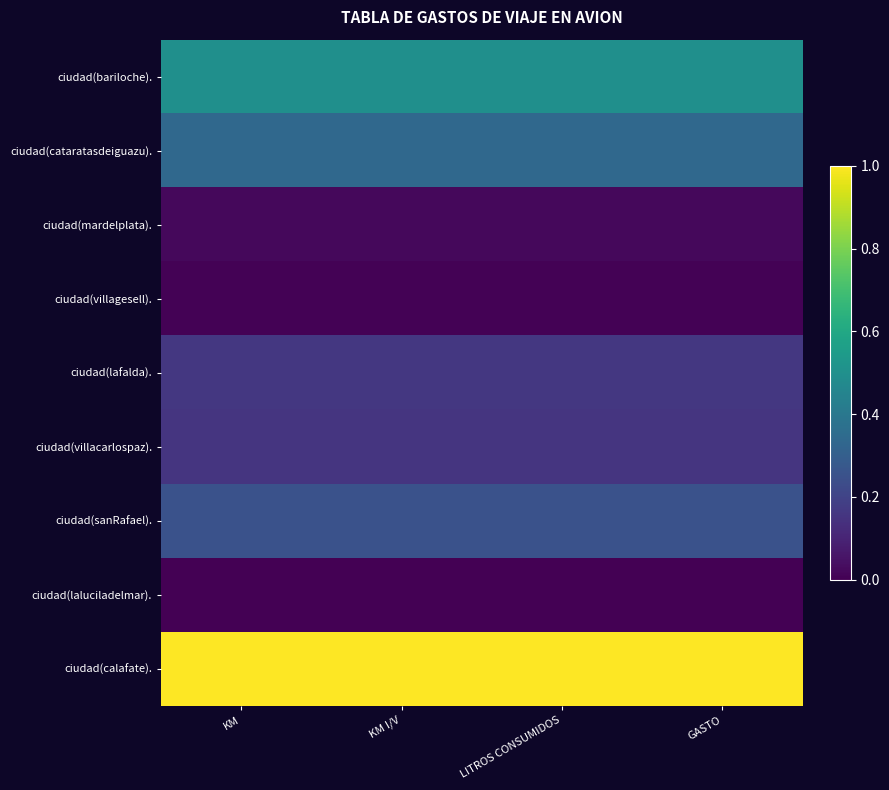

At which category is the sum across all series the highest?

GASTO